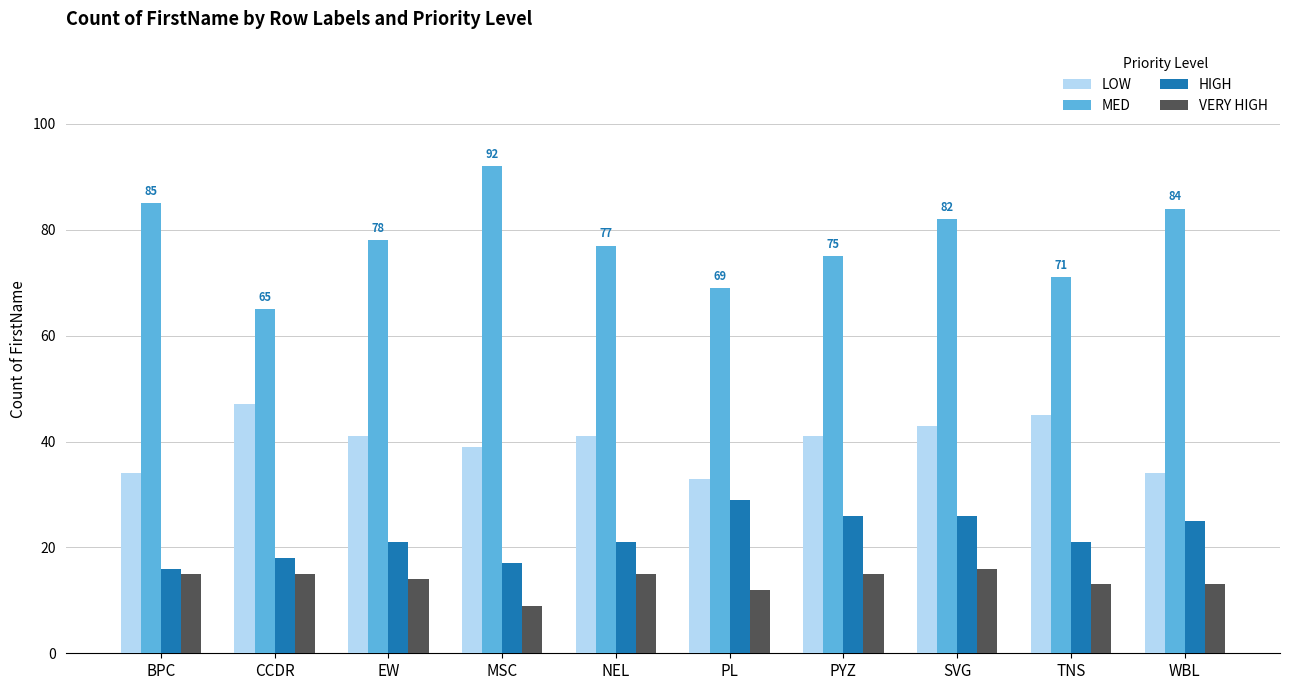

Read the VERY HIGH value at TNS.

13